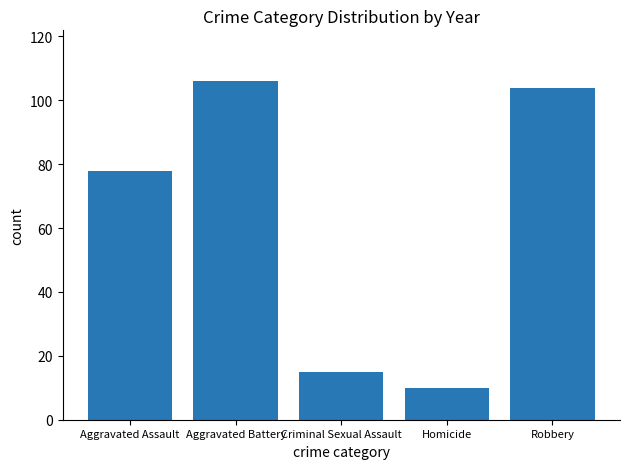

Reading left to right, list all the values displayed in this chart.

Aggravated Assault=78	Aggravated Battery=106	Criminal Sexual Assault=15	Homicide=10	Robbery=104